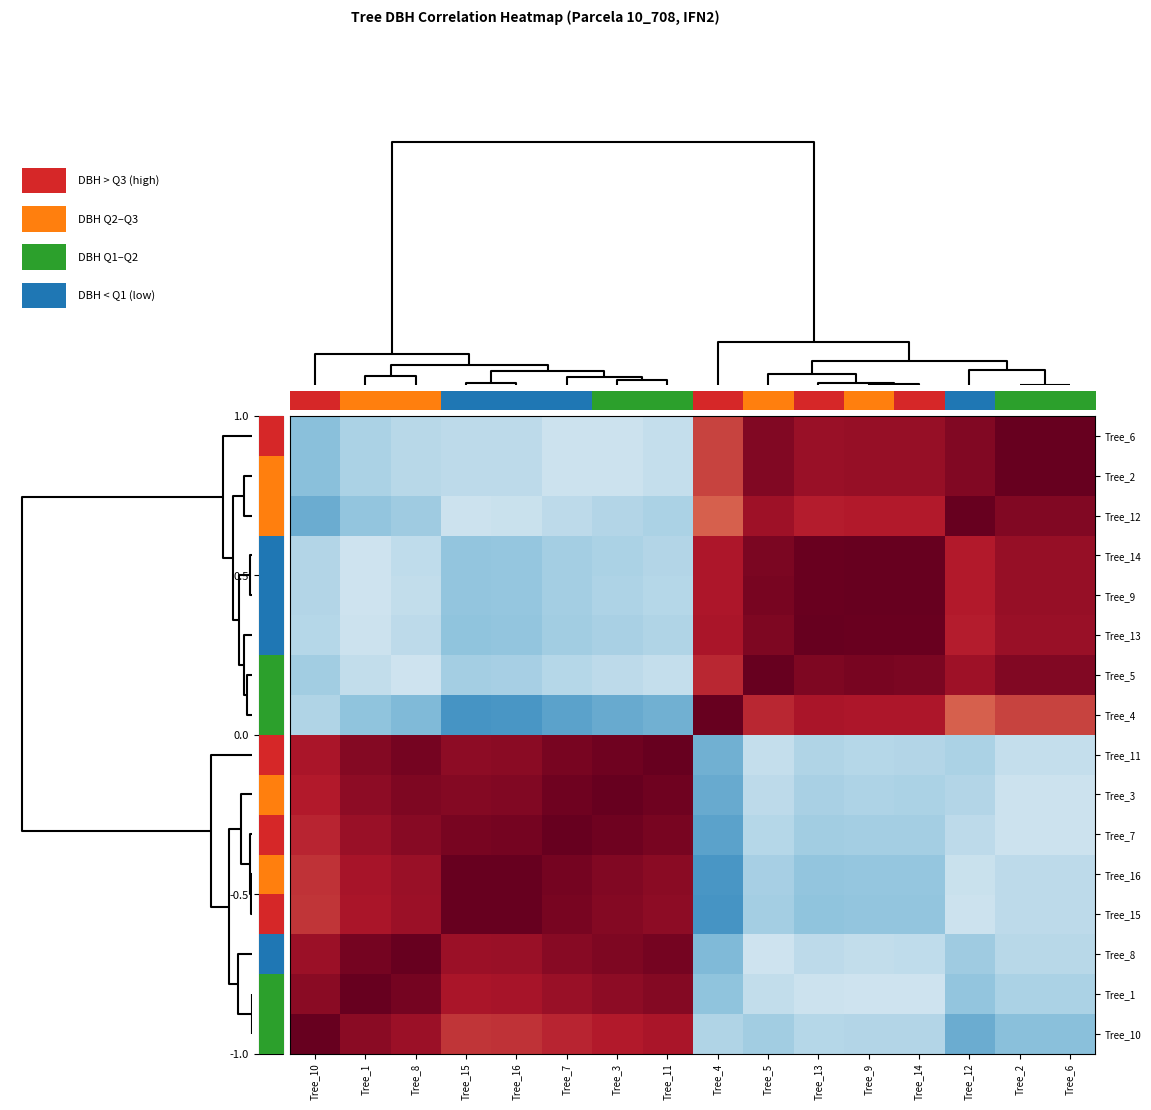

Reading right to left, transcribe all the data shown in this chart.

Tree_10: Tree_6=-0.4	Tree_2=-0.4	Tree_12=-0.5	Tree_14=-0.3	Tree_9=-0.3	Tree_13=-0.3	Tree_5=-0.3	Tree_4=-0.3	Tree_11=0.8	Tree_3=0.8	Tree_7=0.8	Tree_16=0.7	Tree_15=0.7	Tree_8=0.9	Tree_1=0.9	Tree_10=1.0
Tree_1: Tree_6=-0.3	Tree_2=-0.3	Tree_12=-0.4	Tree_14=-0.2	Tree_9=-0.2	Tree_13=-0.2	Tree_5=-0.2	Tree_4=-0.4	Tree_11=0.9	Tree_3=0.9	Tree_7=0.9	Tree_16=0.8	Tree_15=0.8	Tree_8=1.0	Tree_1=1.0	Tree_10=0.9
Tree_8: Tree_6=-0.3	Tree_2=-0.3	Tree_12=-0.4	Tree_14=-0.3	Tree_9=-0.2	Tree_13=-0.3	Tree_5=-0.2	Tree_4=-0.4	Tree_11=1.0	Tree_3=0.9	Tree_7=0.9	Tree_16=0.9	Tree_15=0.9	Tree_8=1.0	Tree_1=1.0	Tree_10=0.9
Tree_15: Tree_6=-0.3	Tree_2=-0.3	Tree_12=-0.2	Tree_14=-0.4	Tree_9=-0.4	Tree_13=-0.4	Tree_5=-0.3	Tree_4=-0.6	Tree_11=0.9	Tree_3=0.9	Tree_7=0.9	Tree_16=1.0	Tree_15=1.0	Tree_8=0.9	Tree_1=0.8	Tree_10=0.7
Tree_16: Tree_6=-0.3	Tree_2=-0.3	Tree_12=-0.2	Tree_14=-0.4	Tree_9=-0.4	Tree_13=-0.4	Tree_5=-0.3	Tree_4=-0.6	Tree_11=0.9	Tree_3=0.9	Tree_7=1.0	Tree_16=1.0	Tree_15=1.0	Tree_8=0.9	Tree_1=0.8	Tree_10=0.7
Tree_7: Tree_6=-0.2	Tree_2=-0.2	Tree_12=-0.3	Tree_14=-0.3	Tree_9=-0.3	Tree_13=-0.4	Tree_5=-0.3	Tree_4=-0.5	Tree_11=0.9	Tree_3=1.0	Tree_7=1.0	Tree_16=1.0	Tree_15=0.9	Tree_8=0.9	Tree_1=0.9	Tree_10=0.8
Tree_3: Tree_6=-0.2	Tree_2=-0.2	Tree_12=-0.3	Tree_14=-0.3	Tree_9=-0.3	Tree_13=-0.3	Tree_5=-0.3	Tree_4=-0.5	Tree_11=1.0	Tree_3=1.0	Tree_7=1.0	Tree_16=0.9	Tree_15=0.9	Tree_8=0.9	Tree_1=0.9	Tree_10=0.8
Tree_11: Tree_6=-0.2	Tree_2=-0.2	Tree_12=-0.3	Tree_14=-0.3	Tree_9=-0.3	Tree_13=-0.3	Tree_5=-0.2	Tree_4=-0.5	Tree_11=1.0	Tree_3=1.0	Tree_7=0.9	Tree_16=0.9	Tree_15=0.9	Tree_8=1.0	Tree_1=0.9	Tree_10=0.8
Tree_4: Tree_6=0.7	Tree_2=0.7	Tree_12=0.6	Tree_14=0.8	Tree_9=0.8	Tree_13=0.8	Tree_5=0.8	Tree_4=1.0	Tree_11=-0.5	Tree_3=-0.5	Tree_7=-0.5	Tree_16=-0.6	Tree_15=-0.6	Tree_8=-0.4	Tree_1=-0.4	Tree_10=-0.3
Tree_5: Tree_6=0.9	Tree_2=0.9	Tree_12=0.8	Tree_14=0.9	Tree_9=0.9	Tree_13=0.9	Tree_5=1.0	Tree_4=0.8	Tree_11=-0.2	Tree_3=-0.3	Tree_7=-0.3	Tree_16=-0.3	Tree_15=-0.3	Tree_8=-0.2	Tree_1=-0.2	Tree_10=-0.3
Tree_13: Tree_6=0.9	Tree_2=0.9	Tree_12=0.8	Tree_14=1.0	Tree_9=1.0	Tree_13=1.0	Tree_5=0.9	Tree_4=0.8	Tree_11=-0.3	Tree_3=-0.3	Tree_7=-0.4	Tree_16=-0.4	Tree_15=-0.4	Tree_8=-0.3	Tree_1=-0.2	Tree_10=-0.3
Tree_9: Tree_6=0.9	Tree_2=0.9	Tree_12=0.8	Tree_14=1.0	Tree_9=1.0	Tree_13=1.0	Tree_5=0.9	Tree_4=0.8	Tree_11=-0.3	Tree_3=-0.3	Tree_7=-0.3	Tree_16=-0.4	Tree_15=-0.4	Tree_8=-0.2	Tree_1=-0.2	Tree_10=-0.3
Tree_14: Tree_6=0.9	Tree_2=0.9	Tree_12=0.8	Tree_14=1.0	Tree_9=1.0	Tree_13=1.0	Tree_5=0.9	Tree_4=0.8	Tree_11=-0.3	Tree_3=-0.3	Tree_7=-0.3	Tree_16=-0.4	Tree_15=-0.4	Tree_8=-0.3	Tree_1=-0.2	Tree_10=-0.3
Tree_12: Tree_6=0.9	Tree_2=0.9	Tree_12=1.0	Tree_14=0.8	Tree_9=0.8	Tree_13=0.8	Tree_5=0.8	Tree_4=0.6	Tree_11=-0.3	Tree_3=-0.3	Tree_7=-0.3	Tree_16=-0.2	Tree_15=-0.2	Tree_8=-0.4	Tree_1=-0.4	Tree_10=-0.5
Tree_2: Tree_6=1.0	Tree_2=1.0	Tree_12=0.9	Tree_14=0.9	Tree_9=0.9	Tree_13=0.9	Tree_5=0.9	Tree_4=0.7	Tree_11=-0.2	Tree_3=-0.2	Tree_7=-0.2	Tree_16=-0.3	Tree_15=-0.3	Tree_8=-0.3	Tree_1=-0.3	Tree_10=-0.4
Tree_6: Tree_6=1.0	Tree_2=1.0	Tree_12=0.9	Tree_14=0.9	Tree_9=0.9	Tree_13=0.9	Tree_5=0.9	Tree_4=0.7	Tree_11=-0.2	Tree_3=-0.2	Tree_7=-0.2	Tree_16=-0.3	Tree_15=-0.3	Tree_8=-0.3	Tree_1=-0.3	Tree_10=-0.4